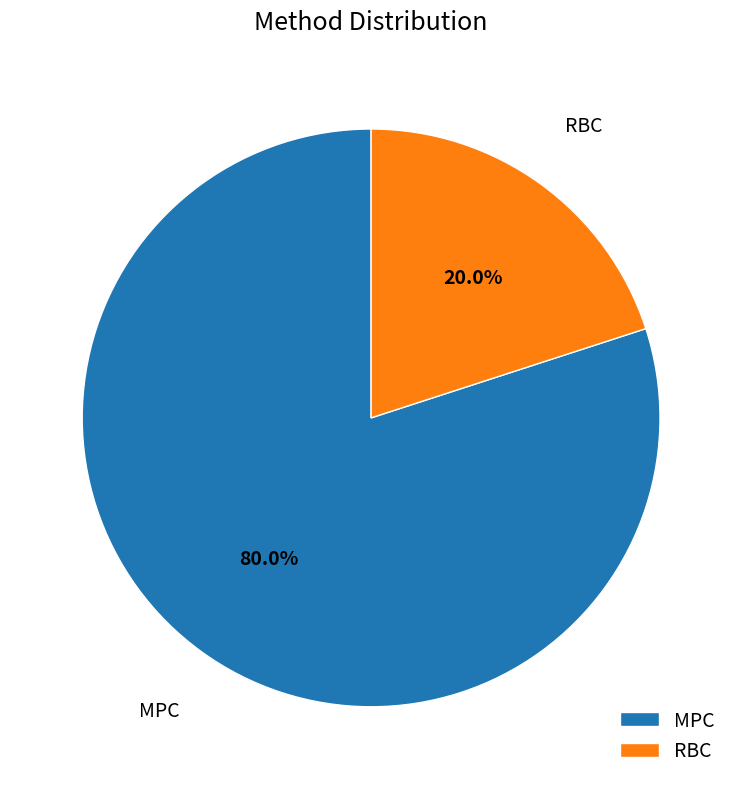

Which category accounts for the majority?

MPC